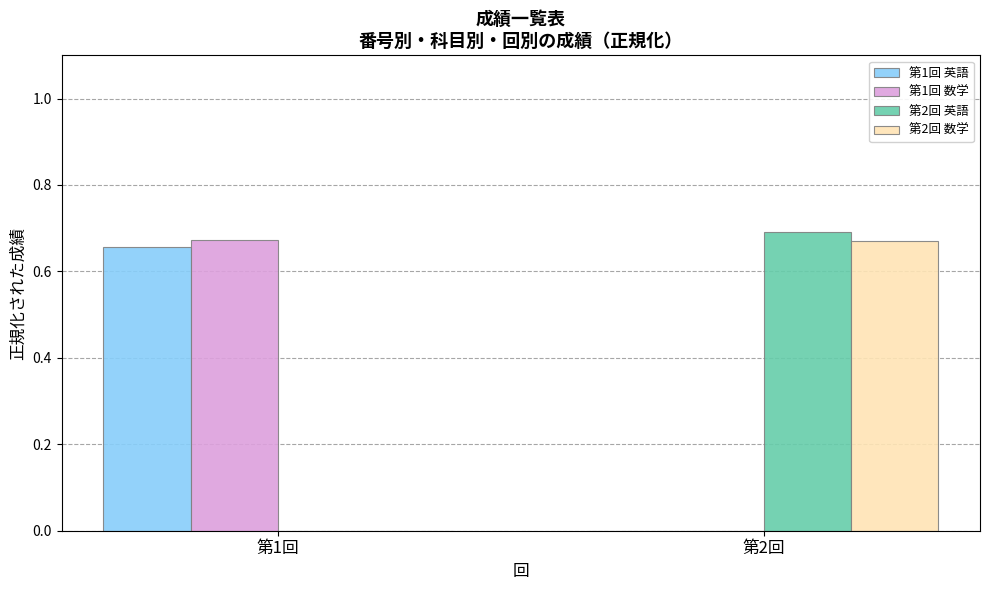

Which series has the largest total across all categories?

第2回 英語